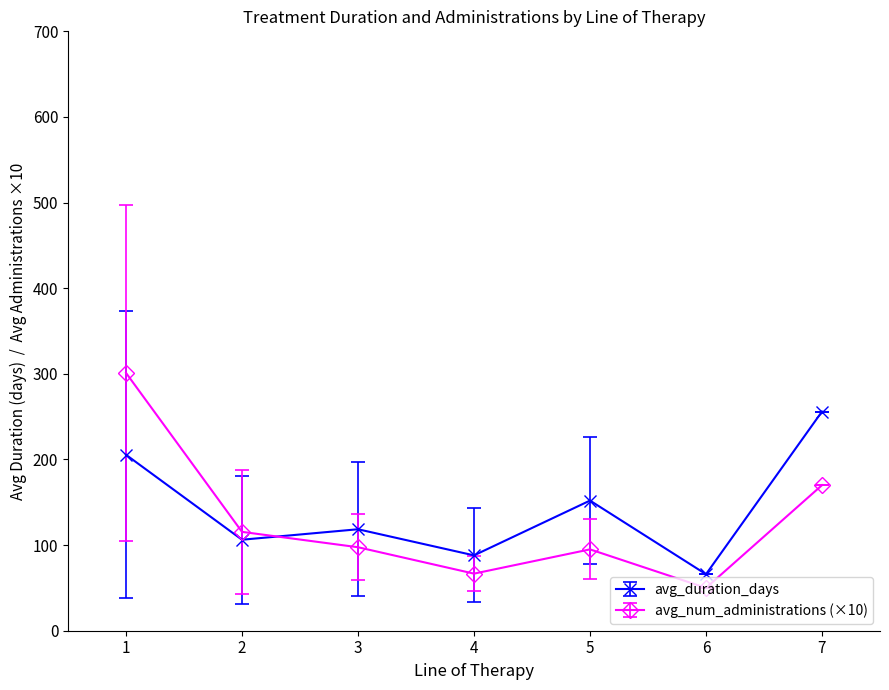

At which category is the sum across all series the highest?

1